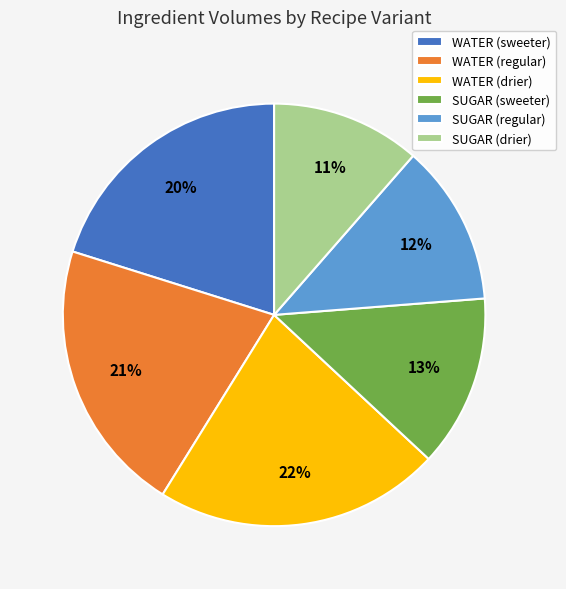

Which has a higher value, SUGAR (drier) or SUGAR (sweeter)?

SUGAR (sweeter)